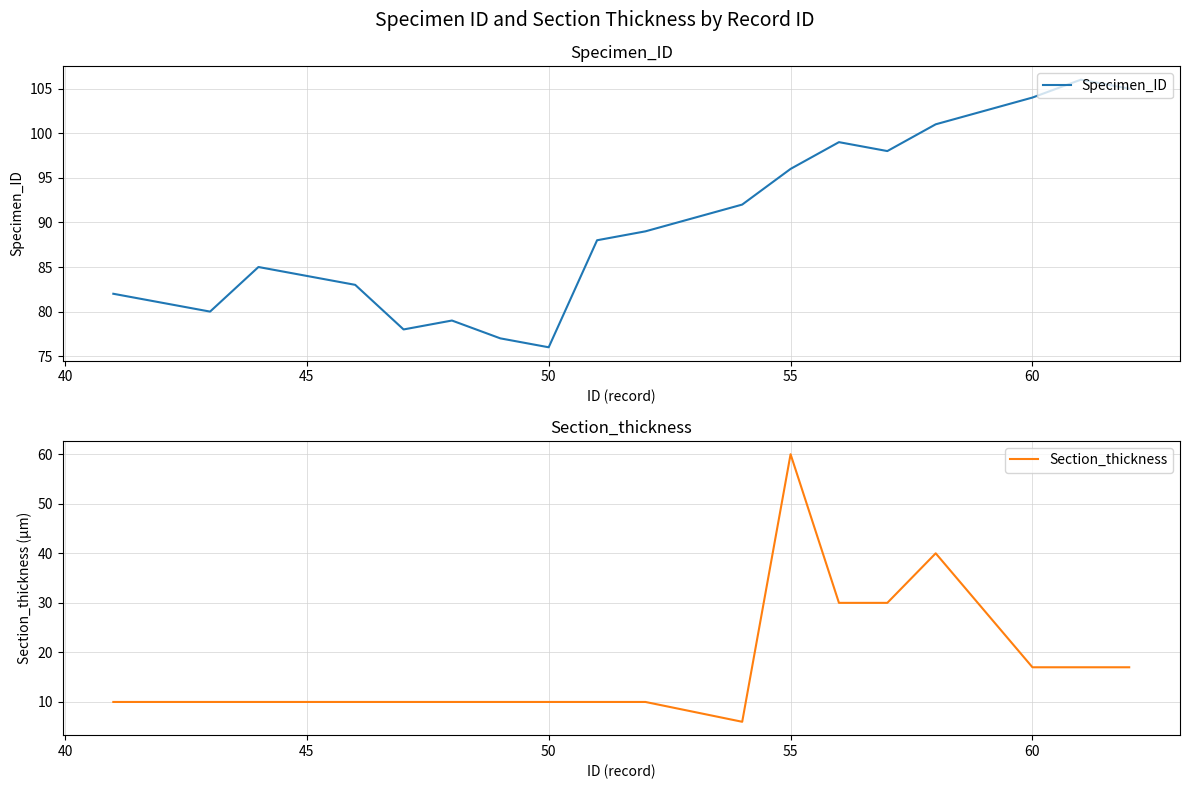

What is the difference between the maximum and minimum values in the Section_thickness series?

54